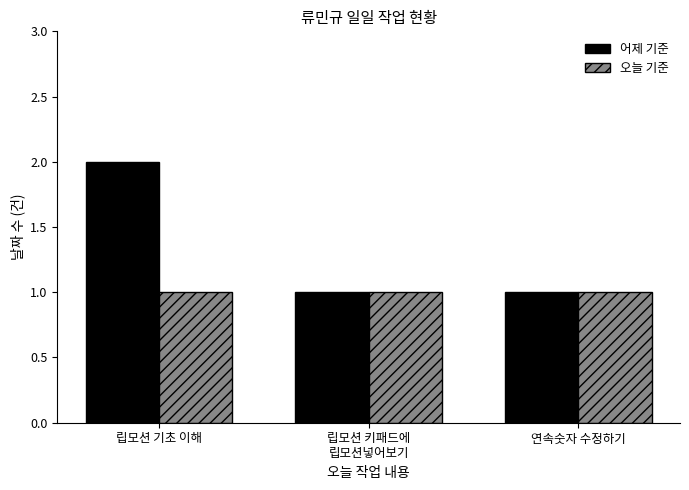

What is the label of the 1st bar from the left?

립모션 기초 이해